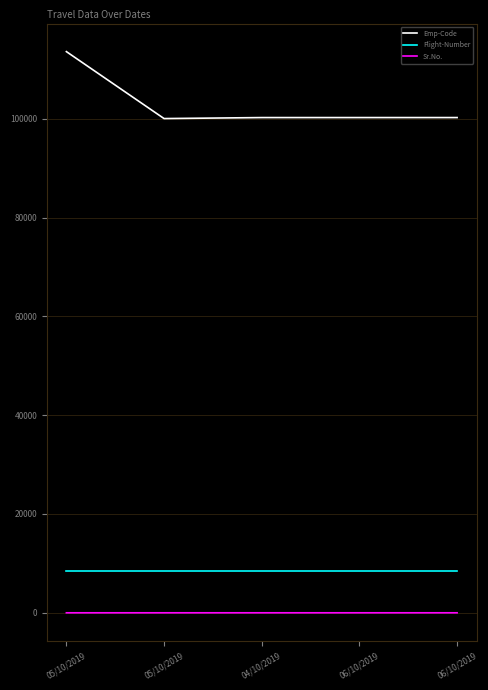

Does the chart have visible grid lines?

Yes